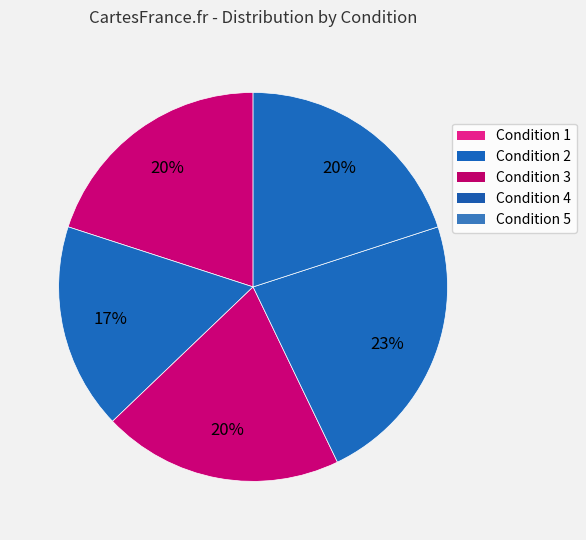

Rank the categories by value from highest to lowest.

Condition 4, Condition 1, Condition 3, Condition 5, Condition 2